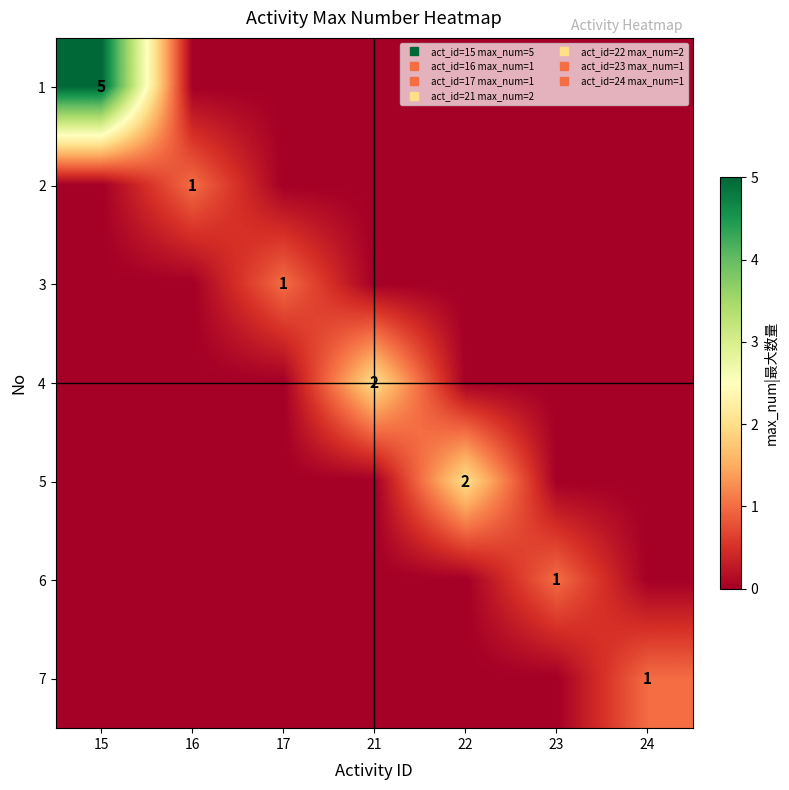

Which category has the highest value across all series?

15